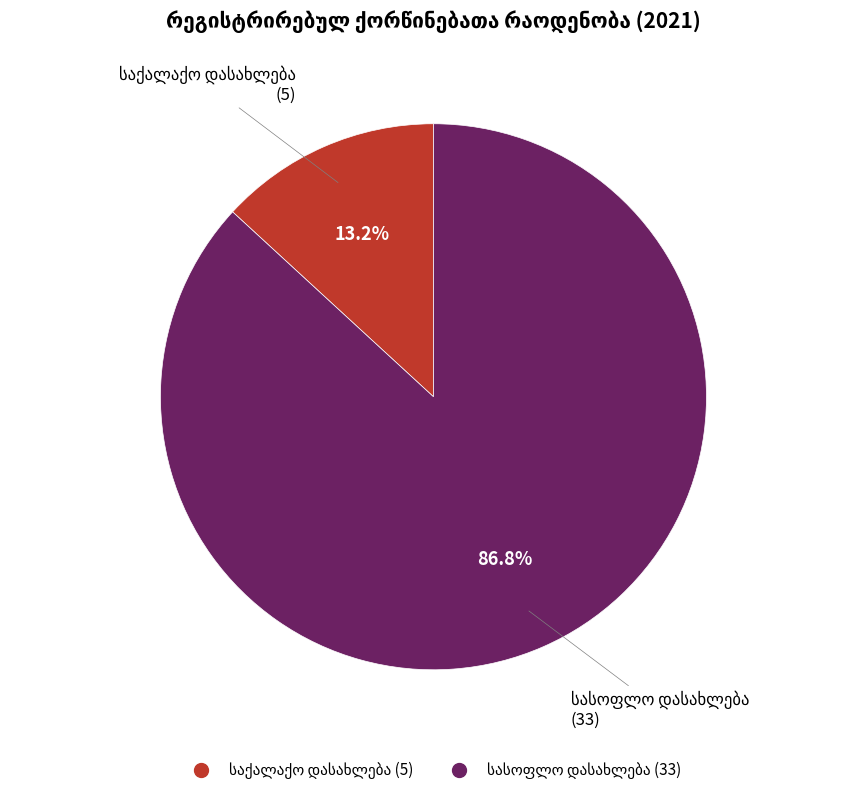

Does any single category account for the majority?

Yes